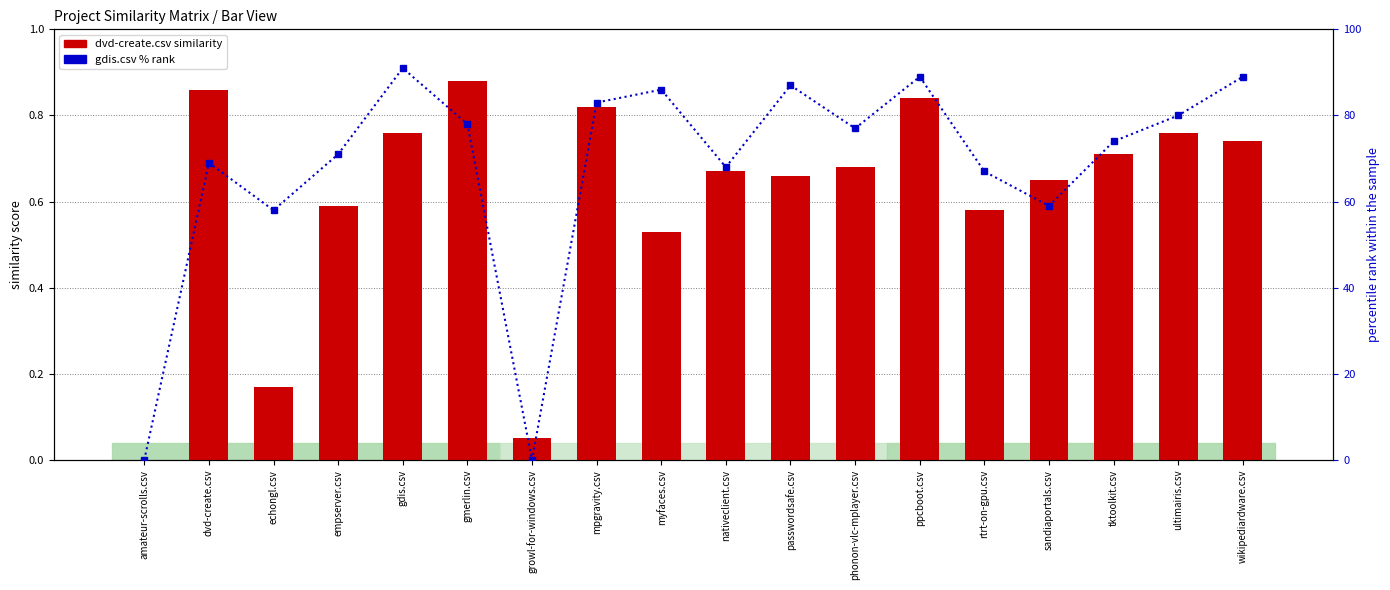

Which label corresponds to the largest value in the chart?

gdis.csv